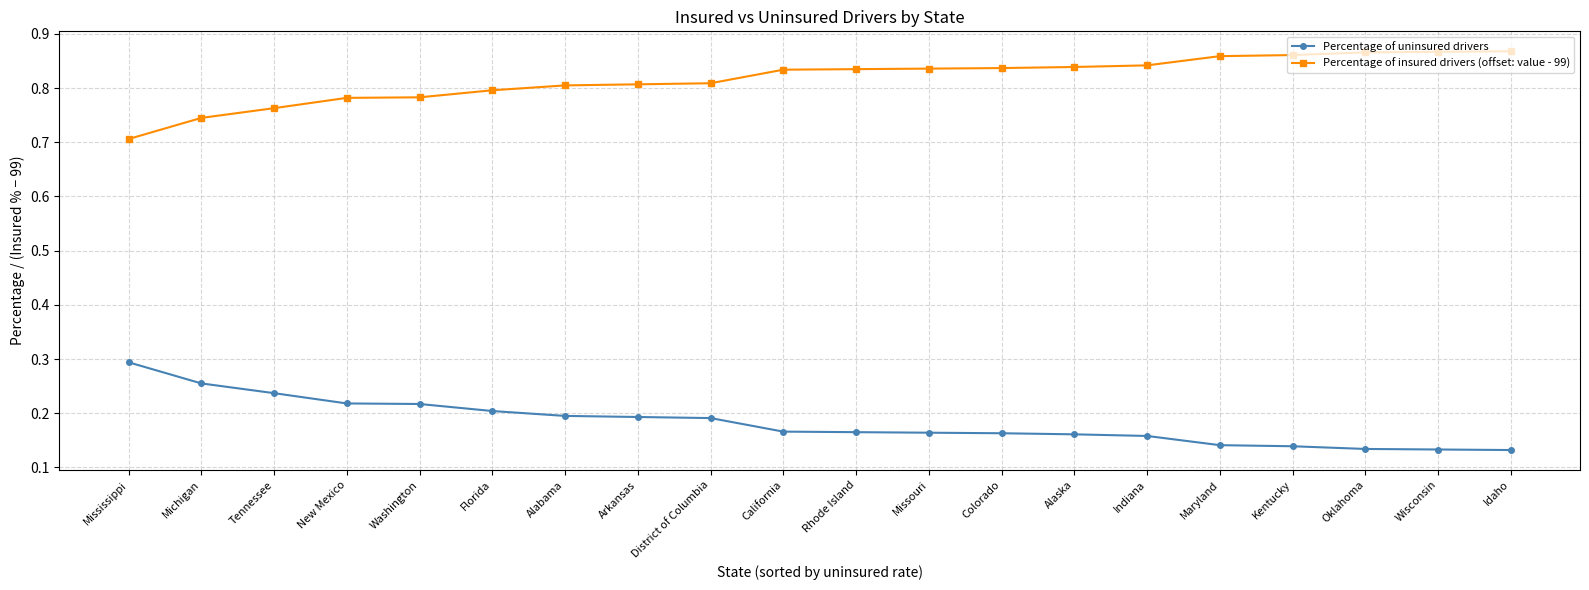

At which label does Percentage of insured drivers (offset: value - 99) reach its minimum?

Mississippi